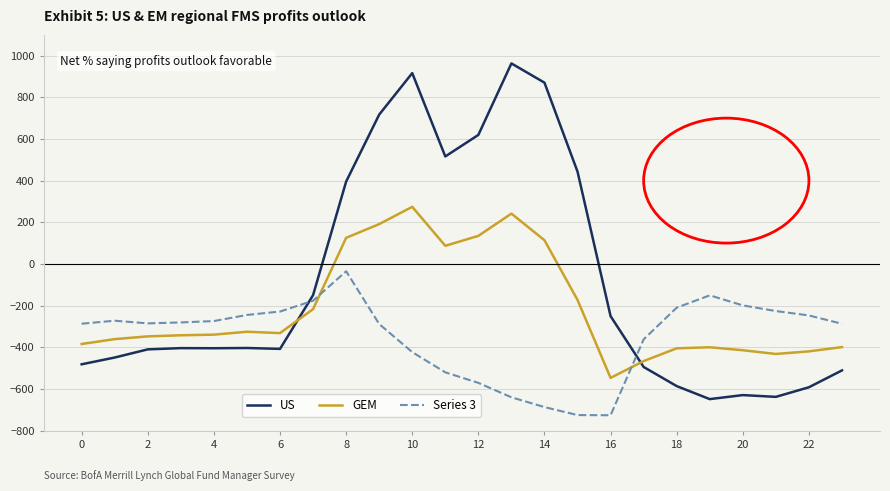

Which series has the widest spread of values?

US